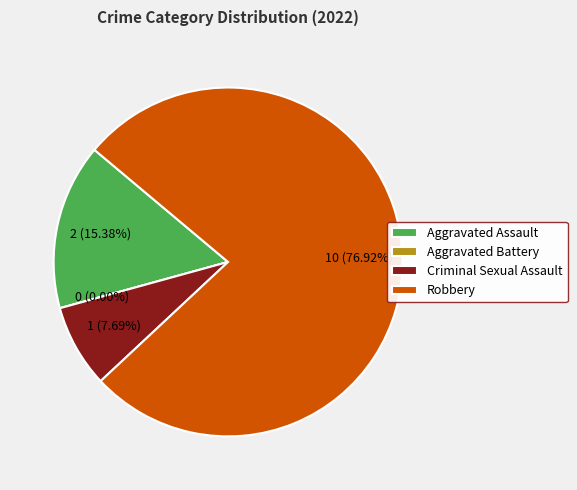

Does Aggravated Battery represent more than half of the total?

No